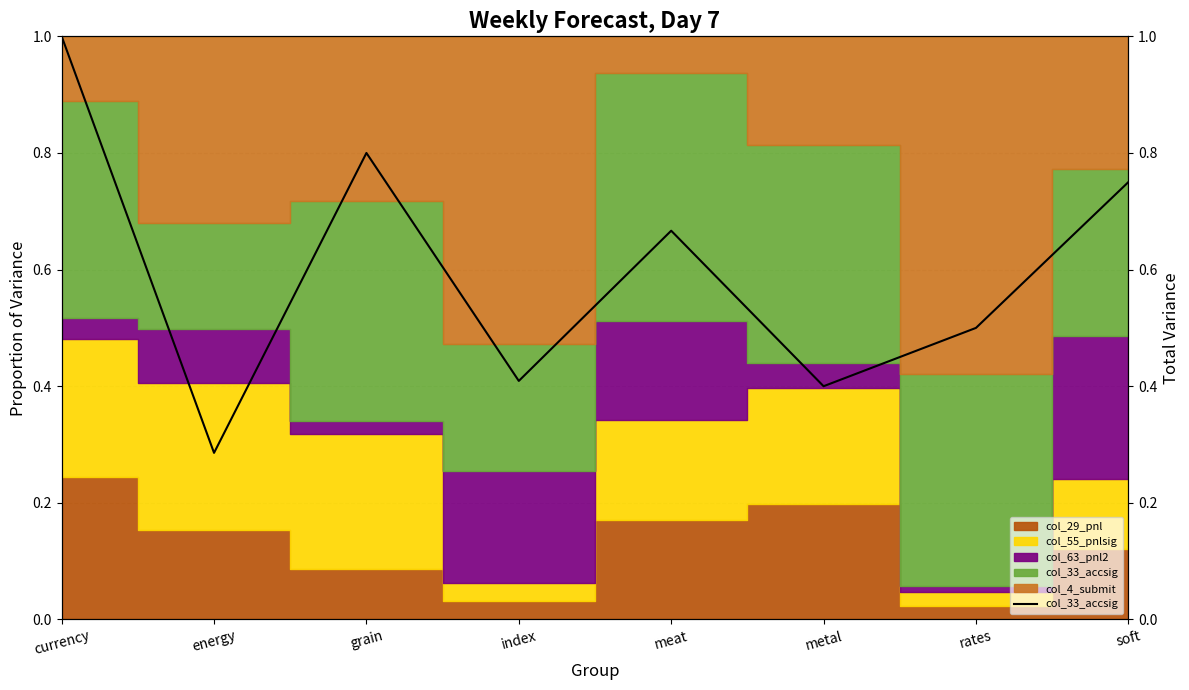

What is the change in value from index to meat?

+0.3